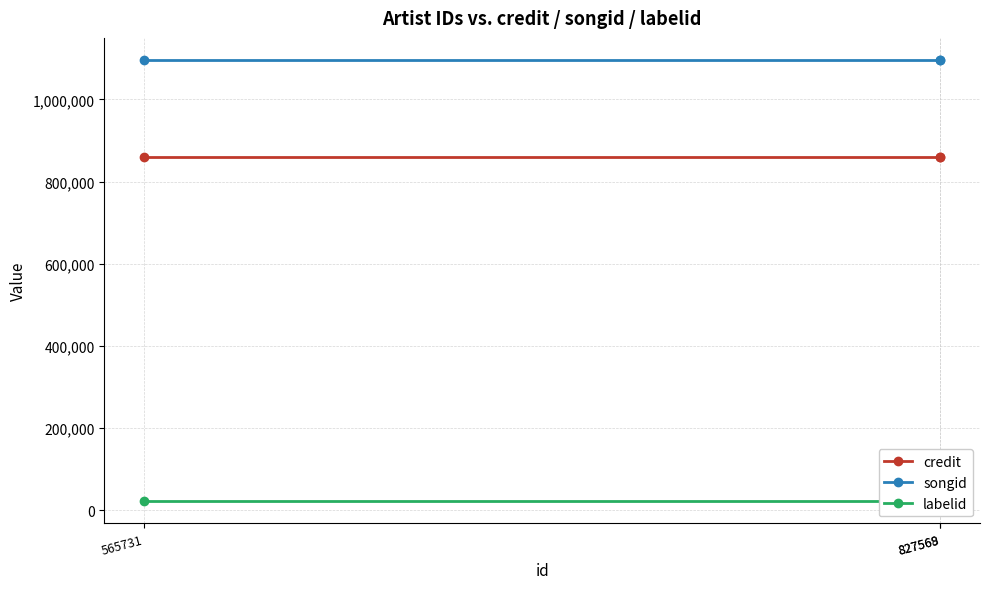

What is the value of the credit point at the 1st from the left?

859520